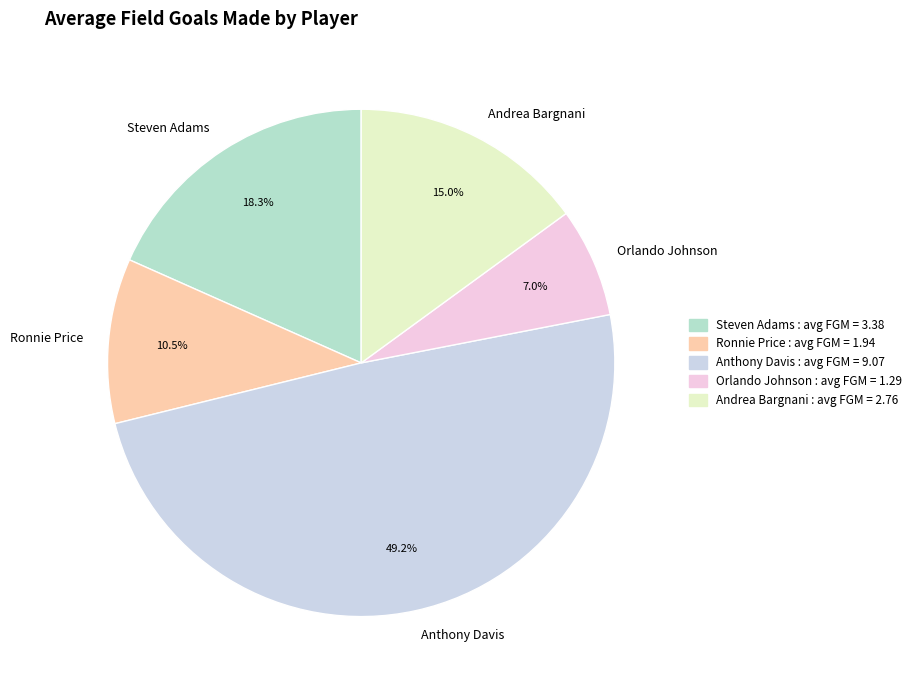

Approximately how many times larger is the value at Anthony Davis compared to Ronnie Price?

4.7